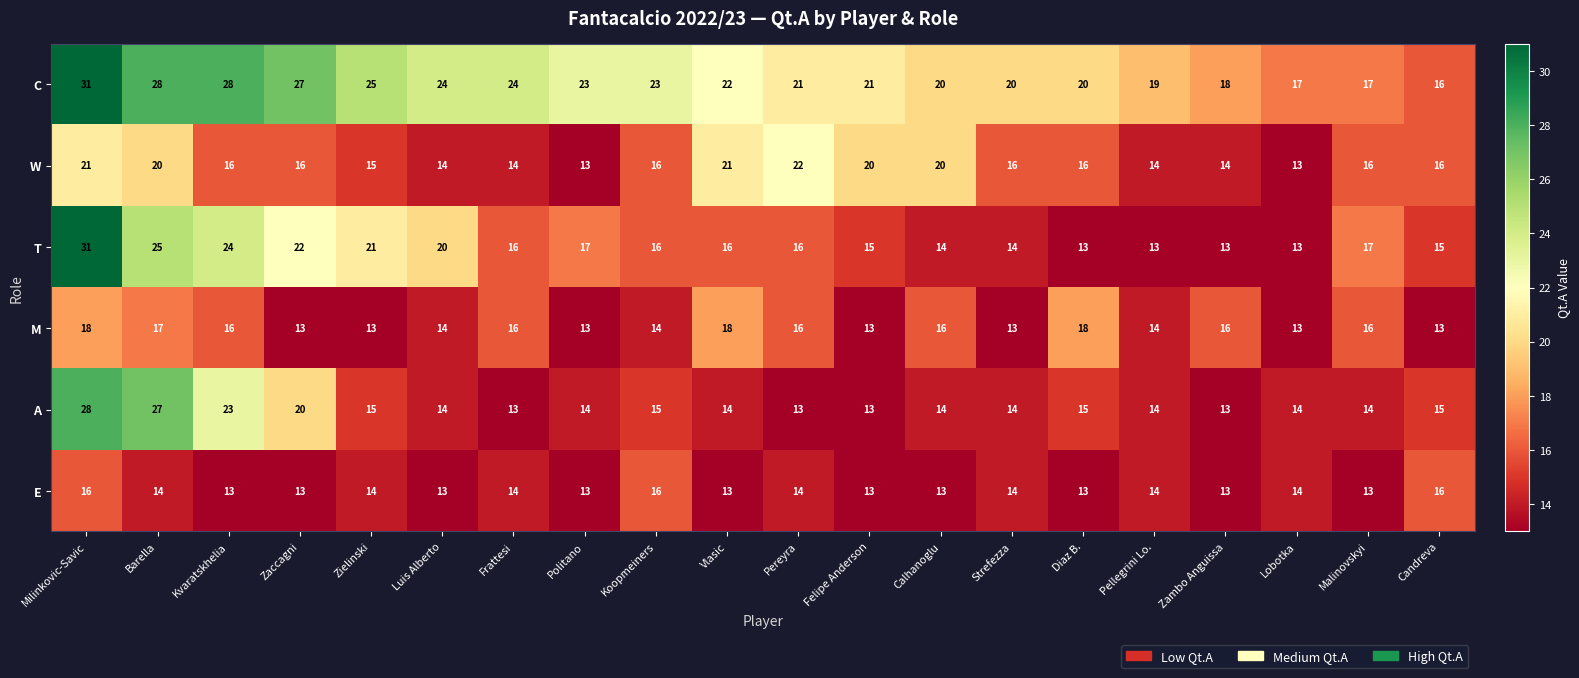

Which series has the largest range (max minus min)?

T